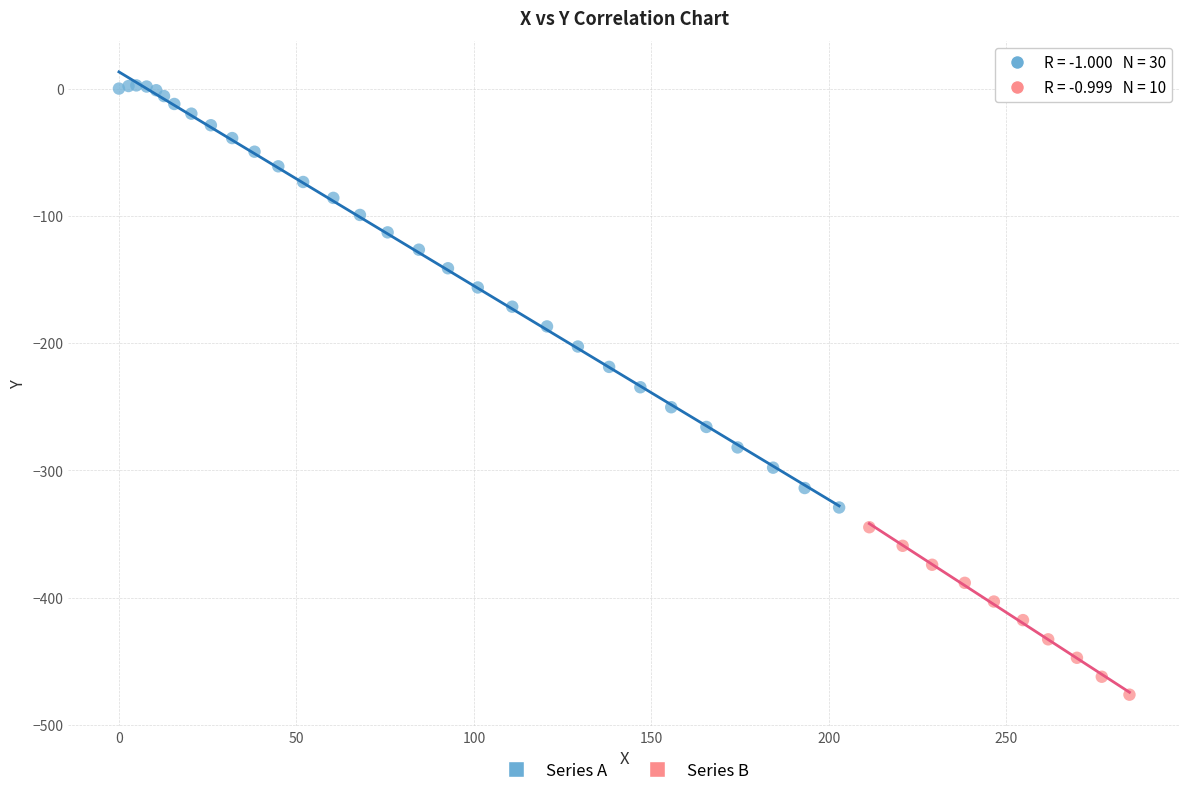

Which series has the widest spread of Y values?

Series A